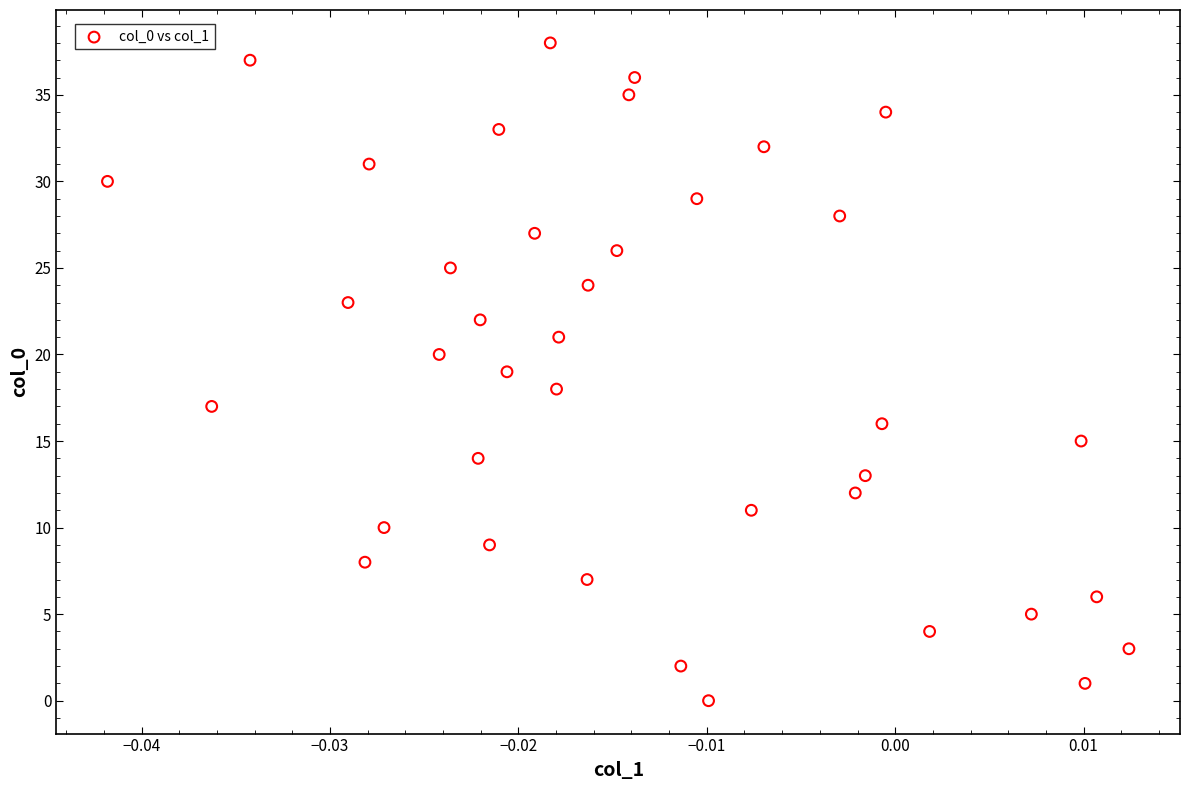

What is the range of Y values (max minus min)?

38